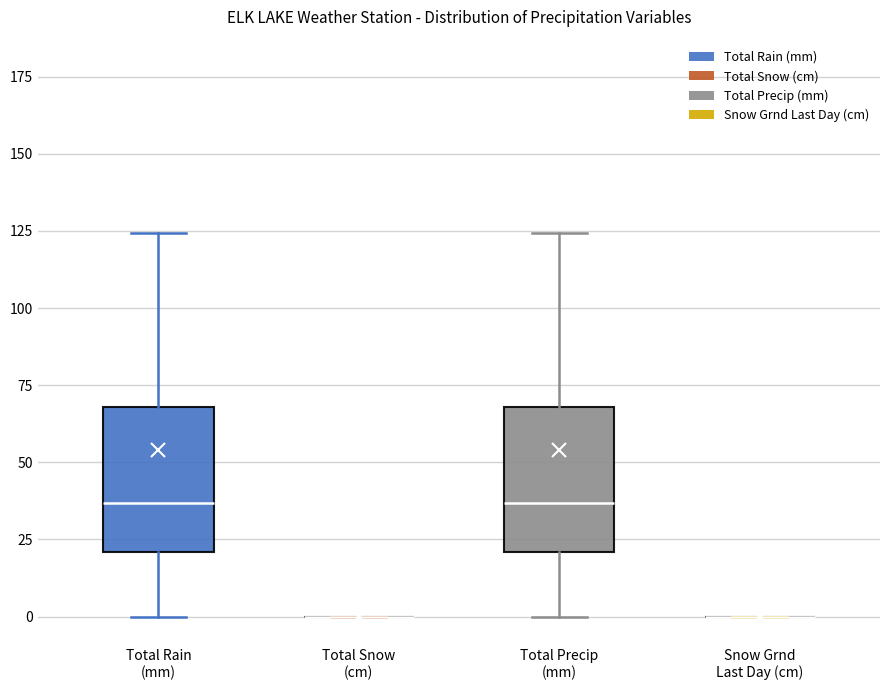

Reading left to right, read every box against the y-axis: the position of its median line, the range the box covers, and the ends of its whiskers. The values are not printed on the chart, so give them approximately, as read against the axis.

Total Rain (mm): median 35, box 20 to 70, whiskers 0 to 125
Total Snow (cm): box collapsed to a line at 0, whiskers 0 to 0
Total Precip (mm): median 35, box 20 to 70, whiskers 0 to 125
Snow Grnd Last Day (cm): box collapsed to a line at 0, whiskers 0 to 0